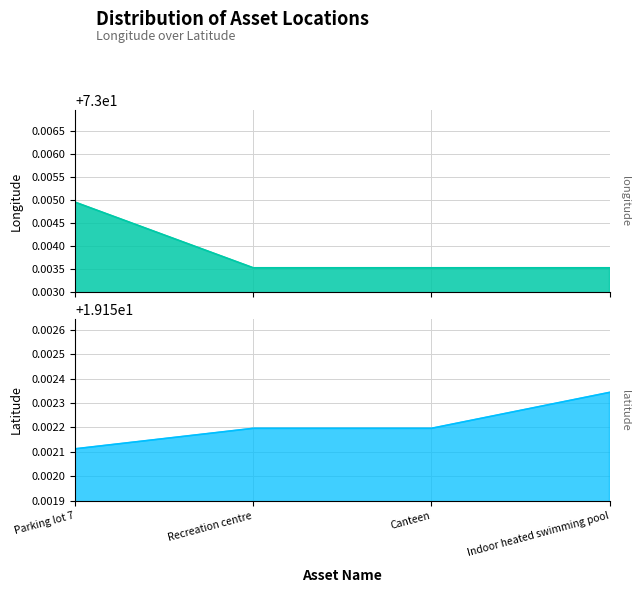

What value does the data have at Recreation centre?

73.0